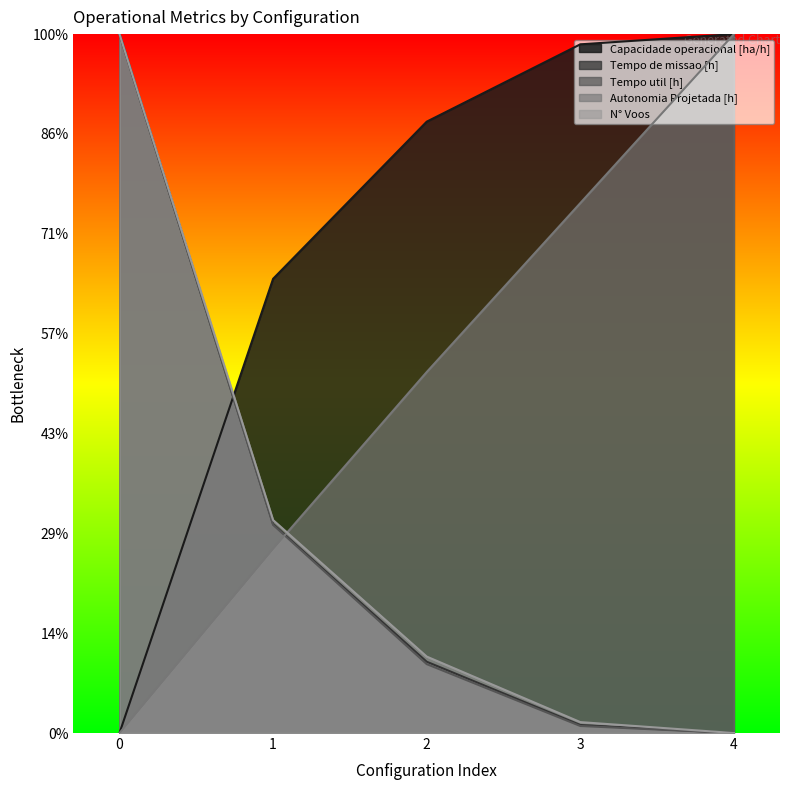

How many lines are shown in the chart?

5